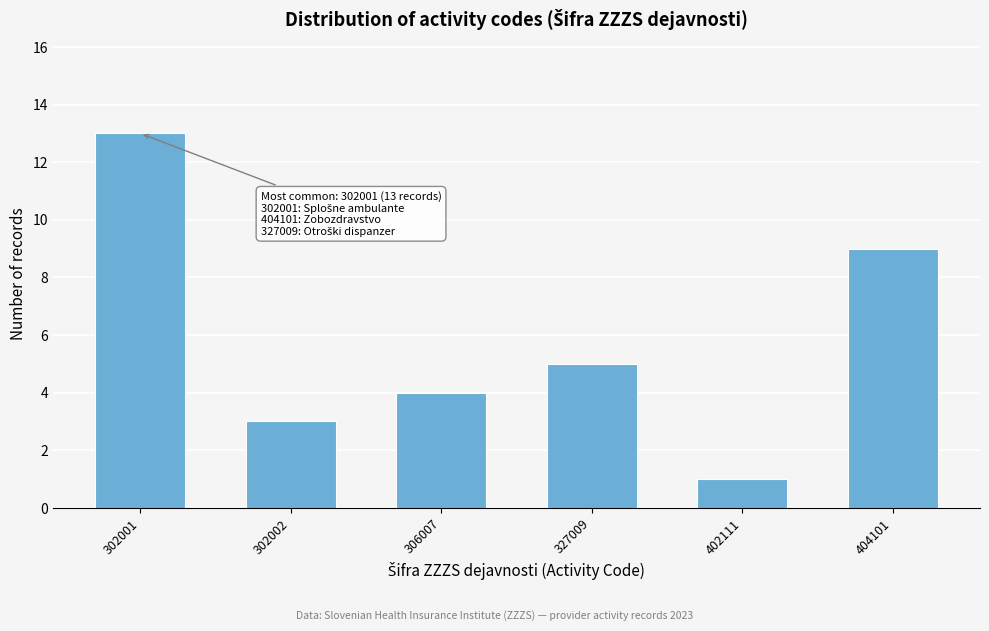

Reading left to right, transcribe all the data shown in this chart.

13	3	4	5	1	9